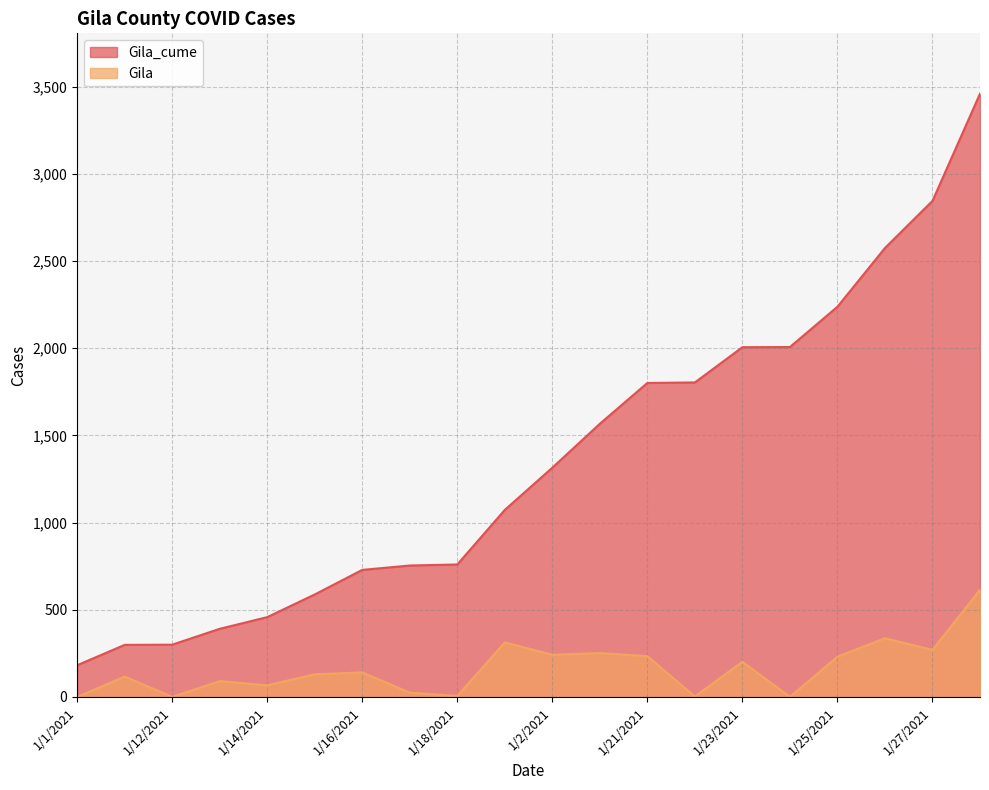

What is the minimum value for Gila_cume?

182